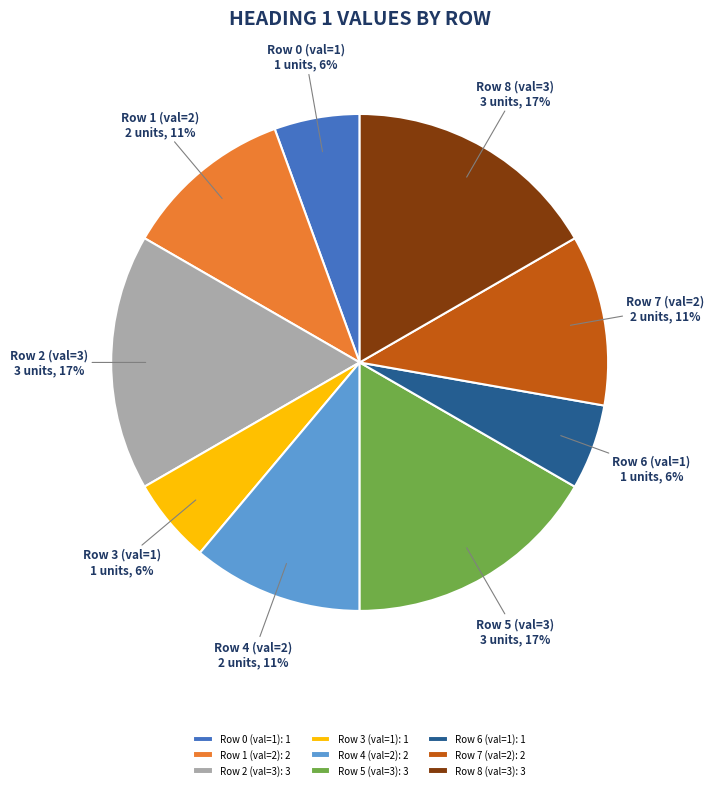

Does any single category account for the majority?

No